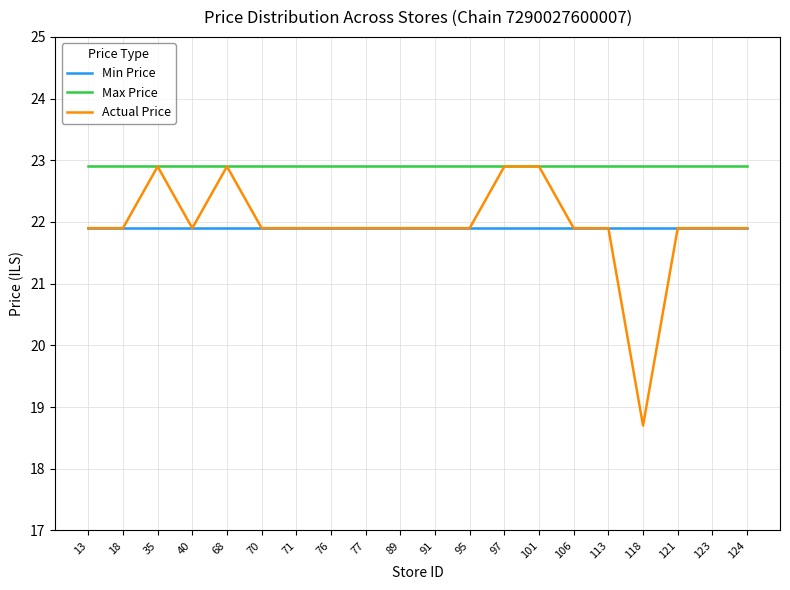

Between 35 and 95, which series saw the biggest shift?

Actual Price